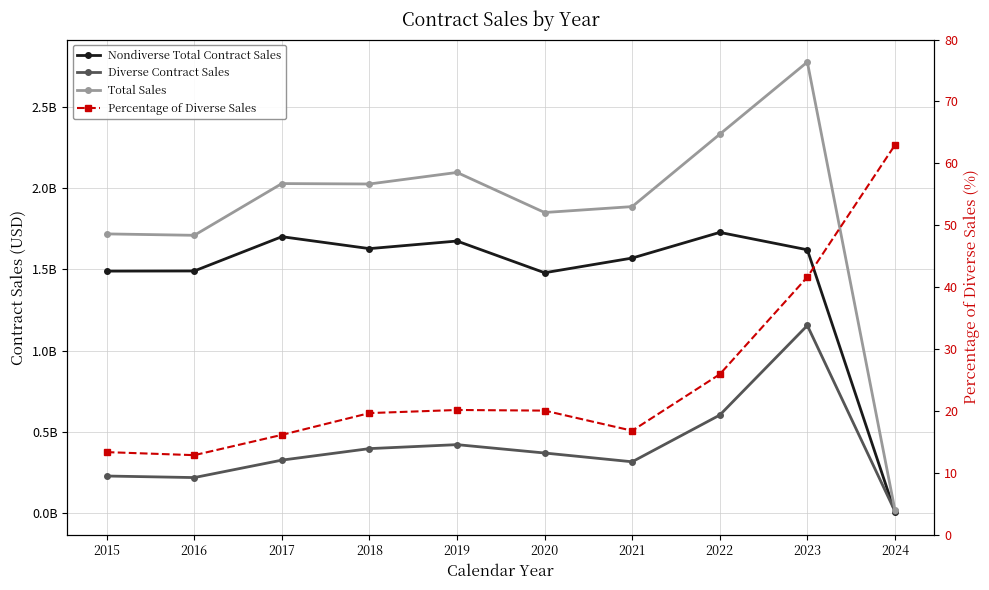

What is the smallest value displayed?

12.8